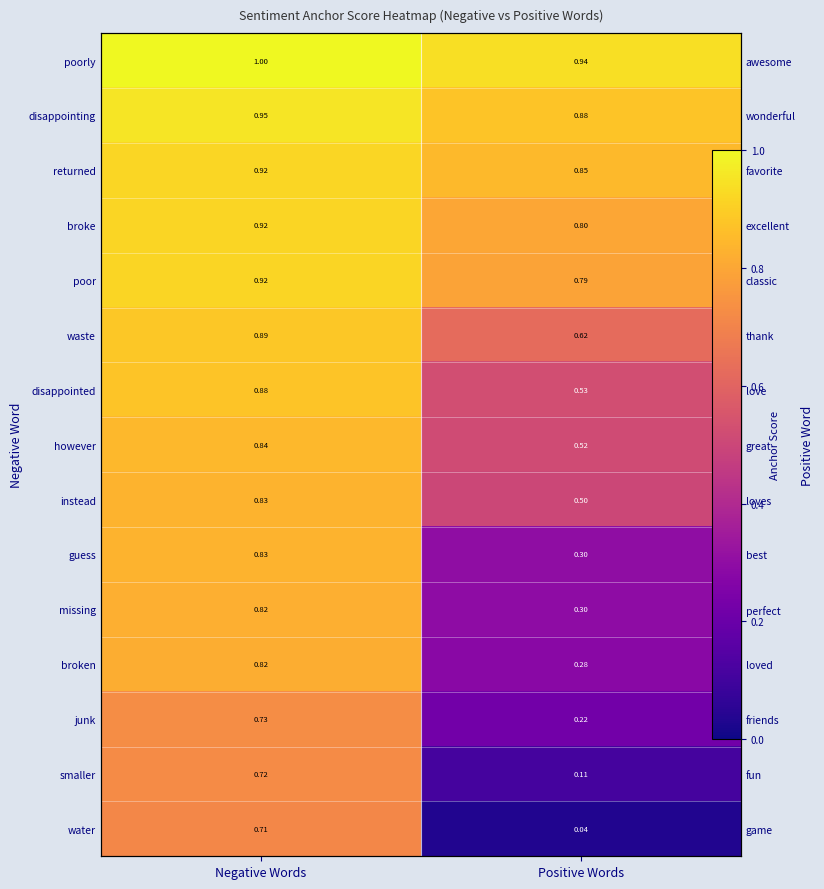

How many distinct data groups are displayed?

15